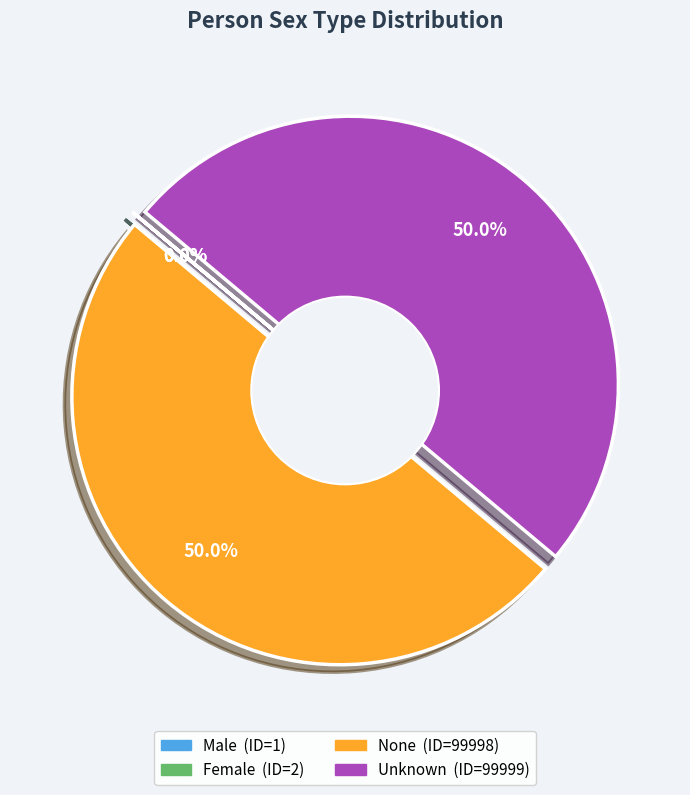

To the nearest percent, what is the difference between the Female and None slice percentages?

50%